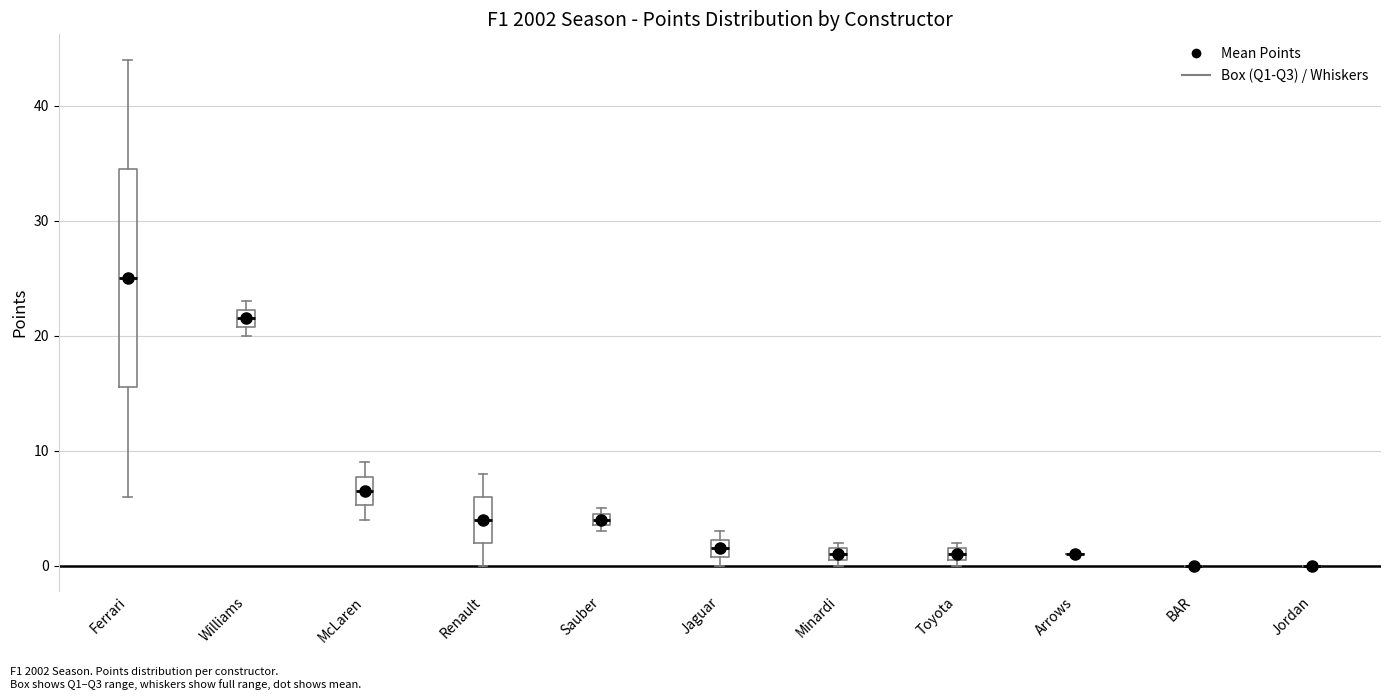

Comparing the boxes themselves (not the whiskers), which one is the tallest?

Ferrari